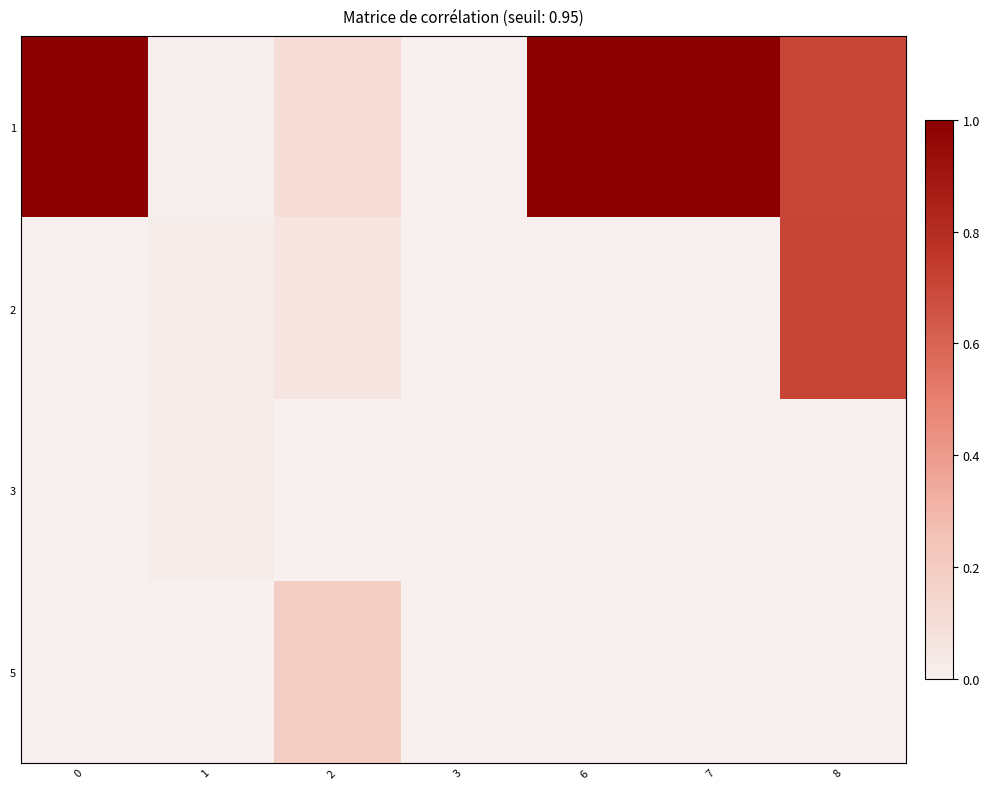

Reading left to right, list all the values displayed in this chart.

1: 0=1.0	1=0.0	2=0.1	3=0.0	6=1.0	7=1.0	8=0.7
2: 0=0.0	1=0.0	2=0.1	3=0.0	6=0.0	7=0.0	8=0.7
3: 0=0.0	1=0.0	2=0.0	3=0.0	6=0.0	7=0.0	8=0.0
5: 0=0.0	1=0.0	2=0.2	3=0.0	6=0.0	7=0.0	8=0.0